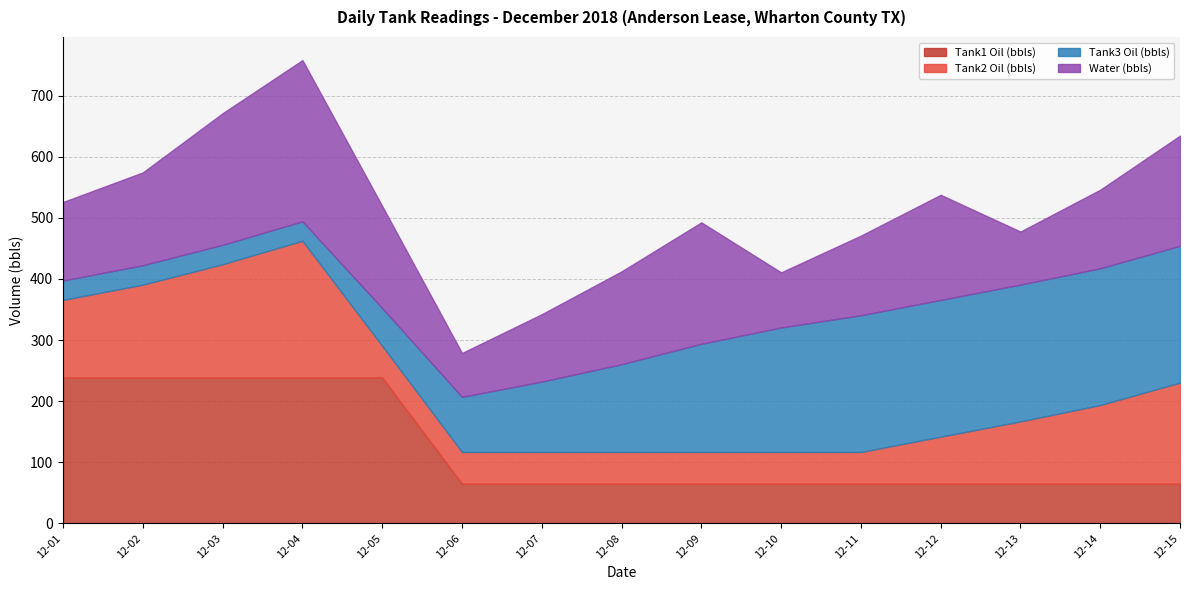

The value of Tank1 Oil (bbls) at 2018-12-01 is 406.7. True or false?

False